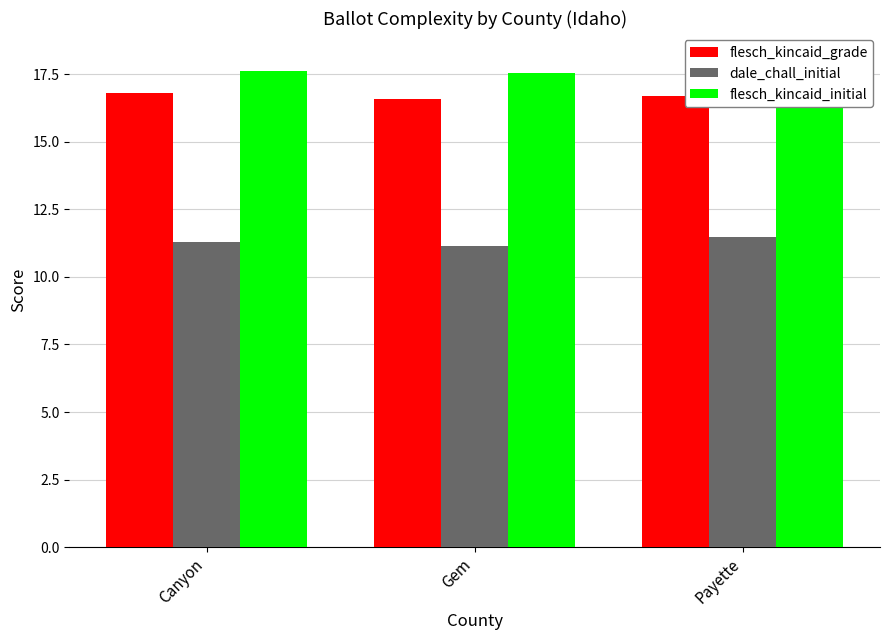

Is the value of flesch_kincaid_grade at Canyon greater than the value of flesch_kincaid_initial at Gem?

No